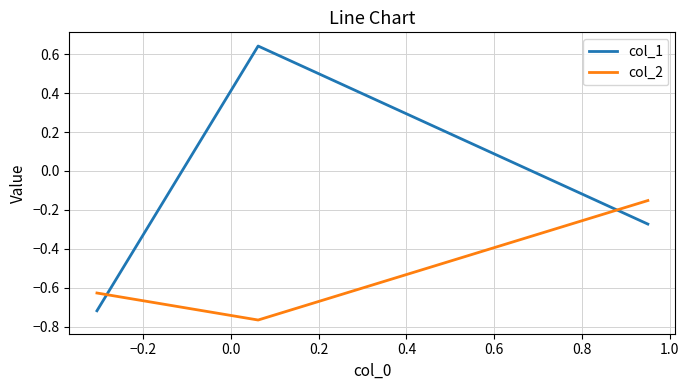

Rank the series by their maximum value, from highest to lowest.

col_1, col_2